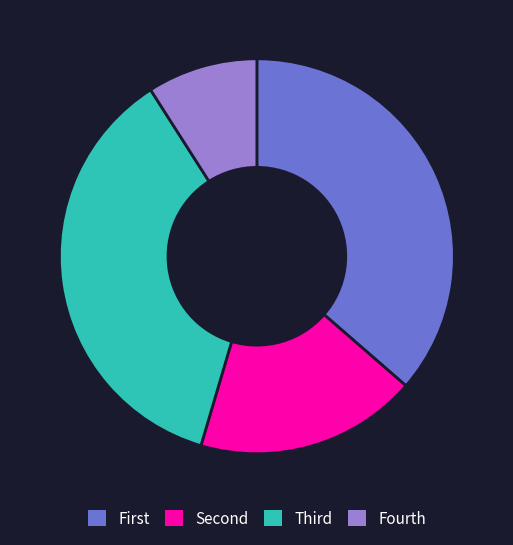

Which category has the smallest portion of the pie?

Fourth